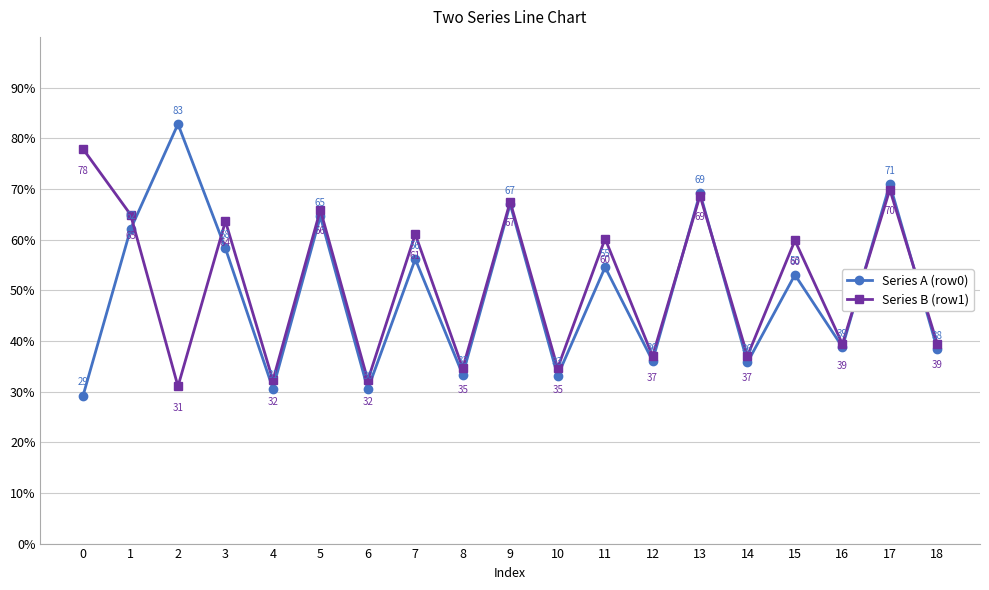

Count the number of categories in the chart.

19